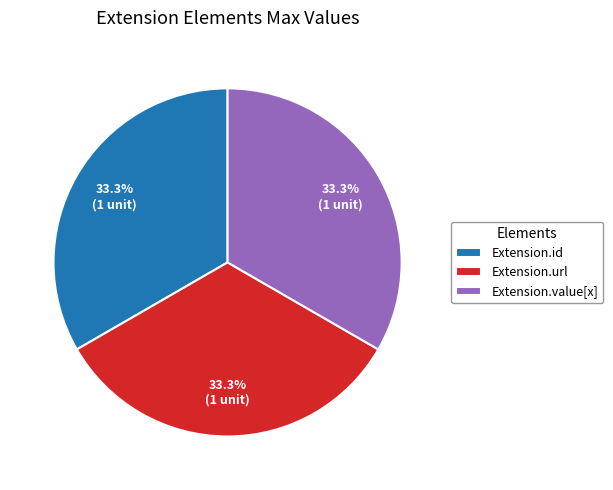

Combined, do Extension.id and Extension.url account for over 50%?

Yes